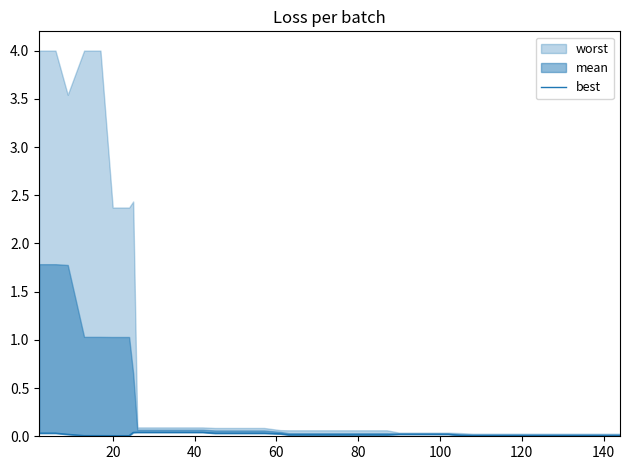

Is it true that the value at 80 is 0.0?

True